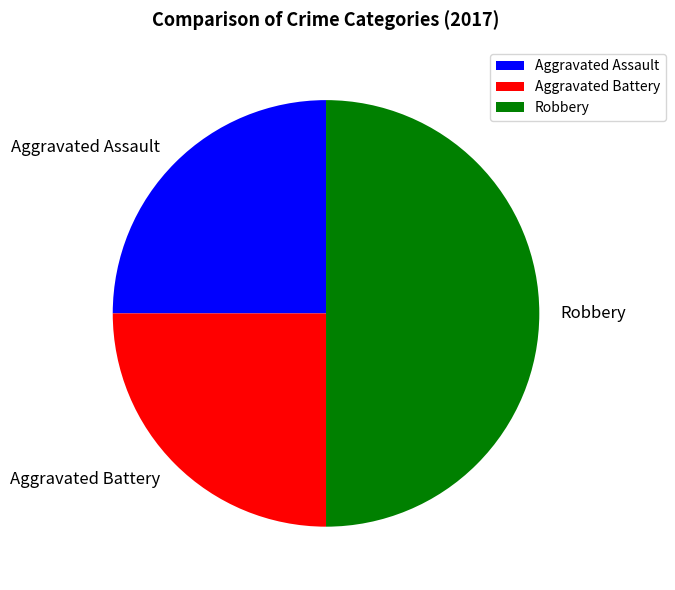

What is the largest slice in the pie chart?

Robbery